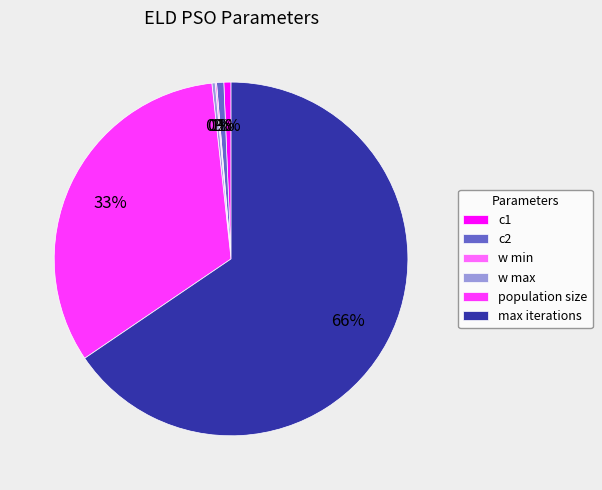

True or false: max iterations accounts for 66% of the total.

True